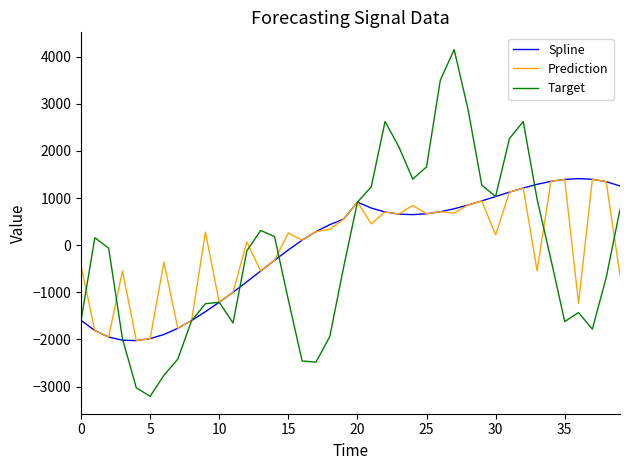

How many lines are shown in the chart?

3